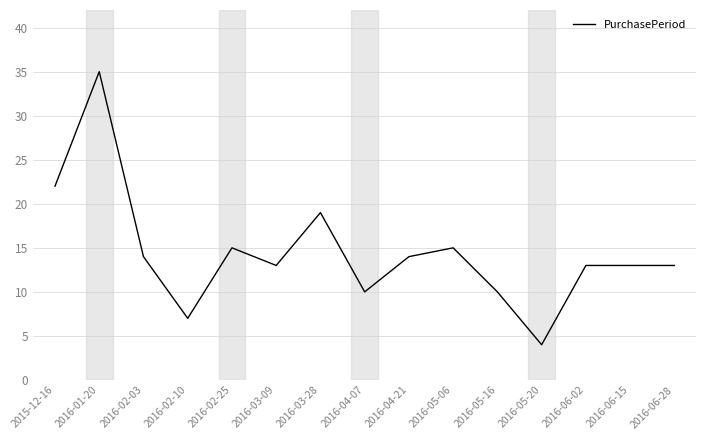

What is the change in value from 2016-03-09 to 2016-04-21?

+1